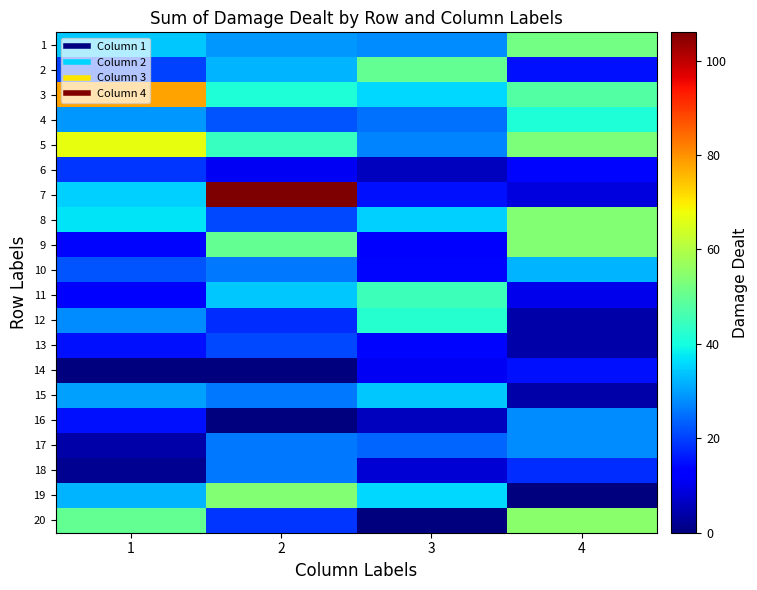

Rank the series at 4 from lowest to highest value.

19, 12, 13, 15, 7, 11, 6, 2, 14, 18, 16, 17, 10, 4, 3, 1, 5, 8, 9, 20